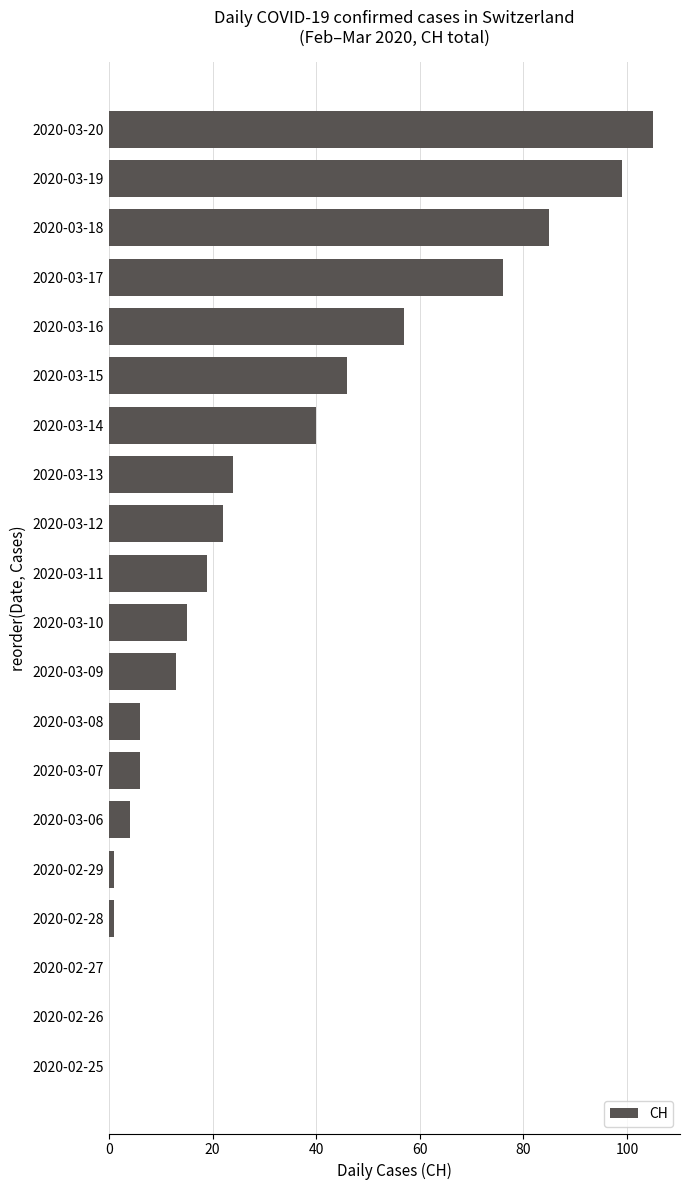

True or false: the data shows 0 at 2020-02-25.

True